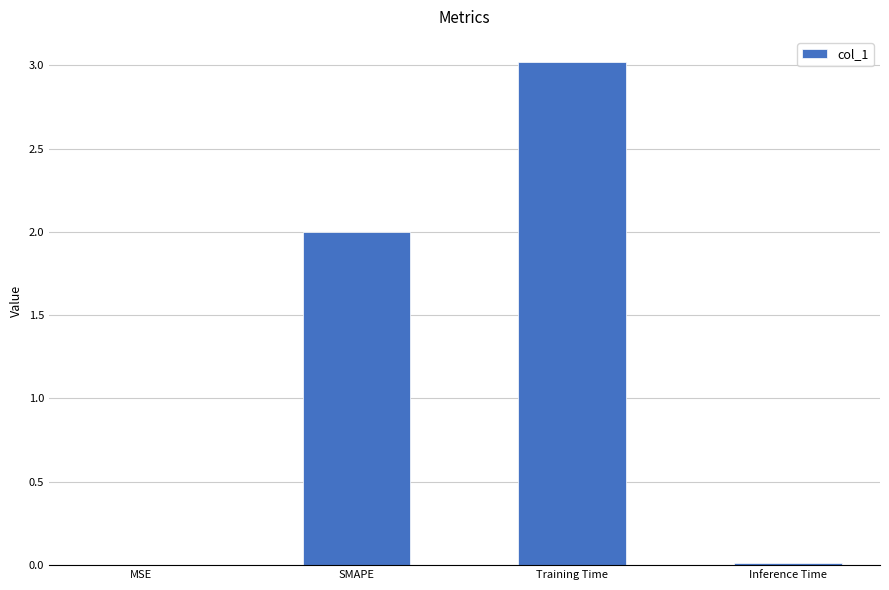

The chart shows a value of 0.0 at MSE. True or false?

True